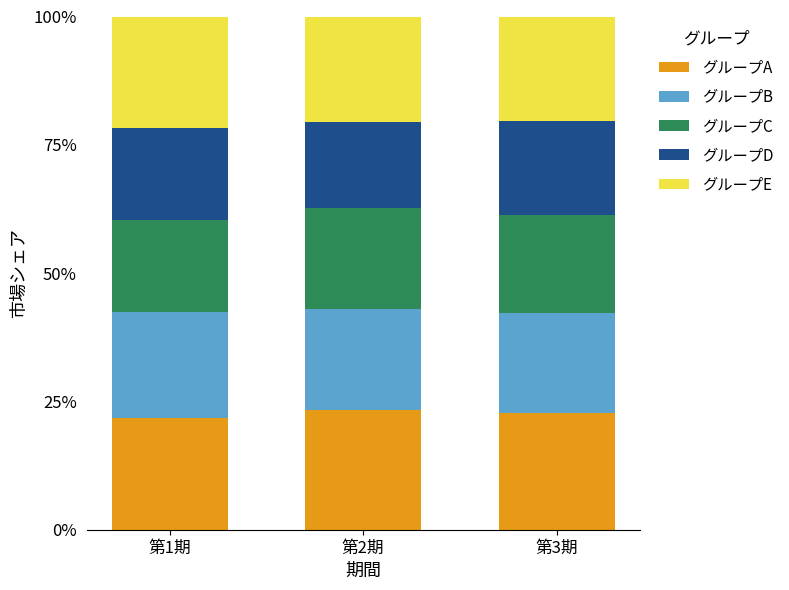

Is it true that グループD equals 0.2 at 第3期?

True